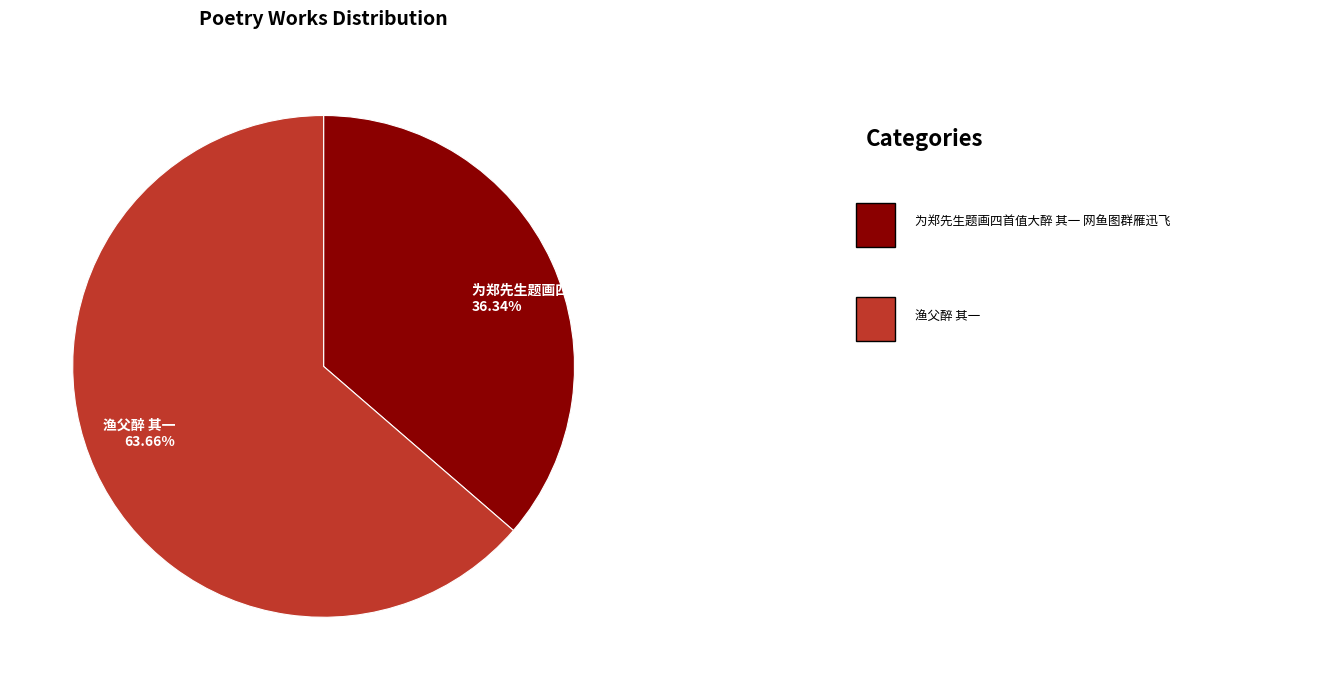

What percentage is the 渔父醉 其一 slice, to the nearest percent?

64%